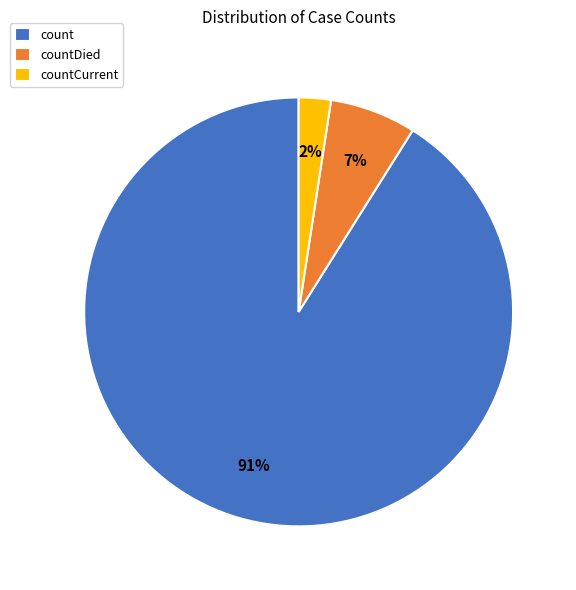

Does countCurrent account for over 50% of the chart?

No